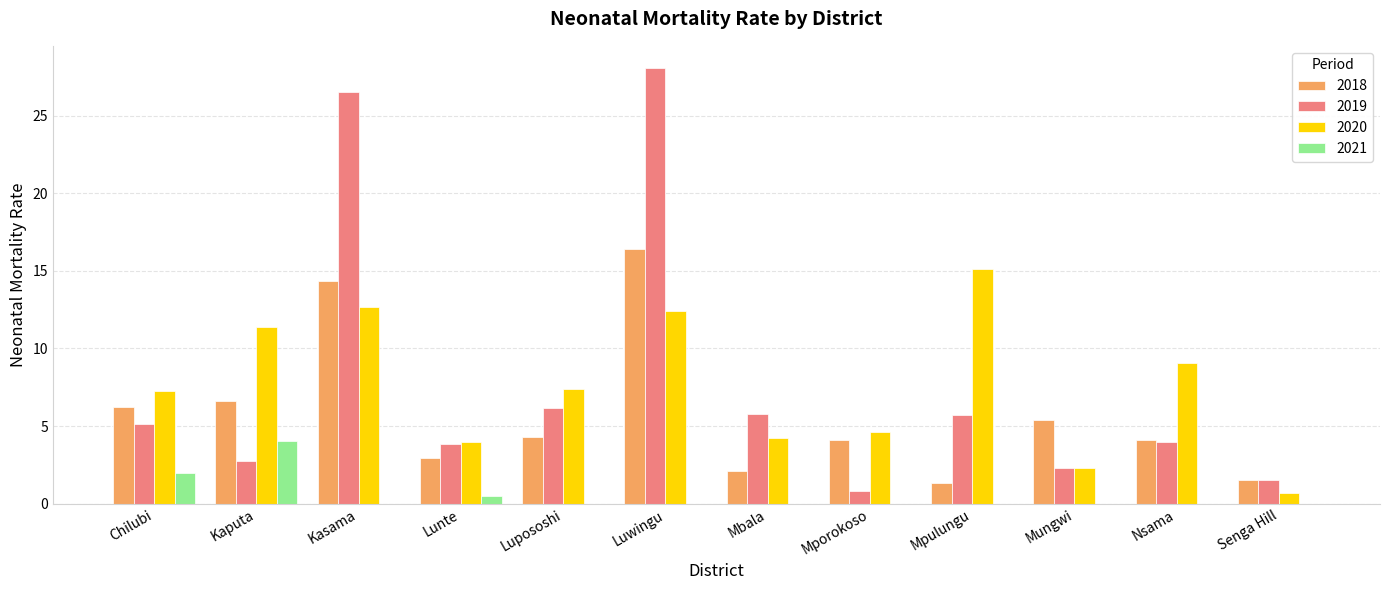

What is the approximate value of 2020 at Kasama?

12.6